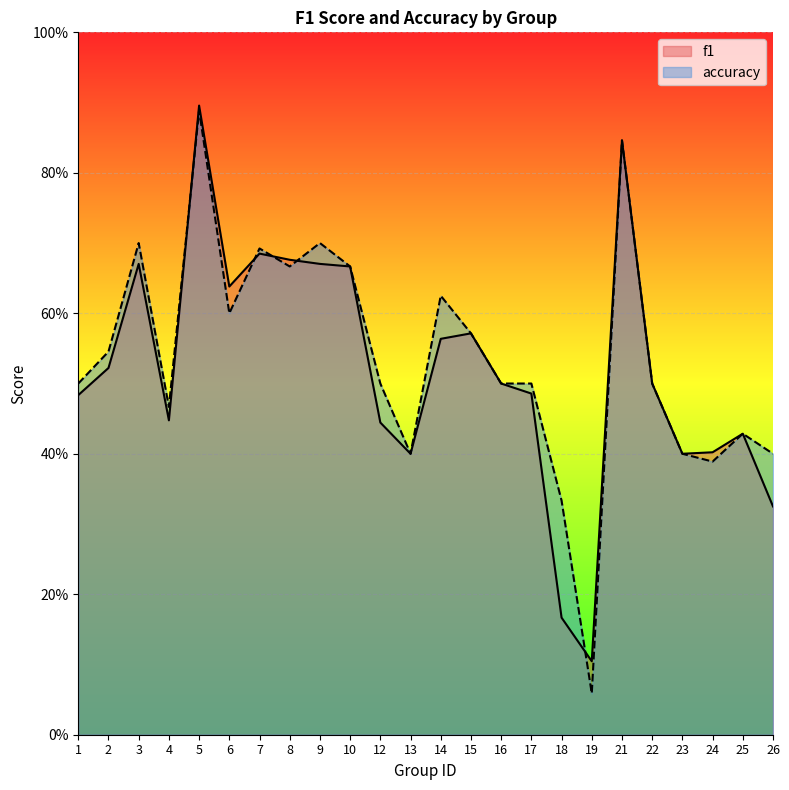

What is the total value across all series at 1?

1.0